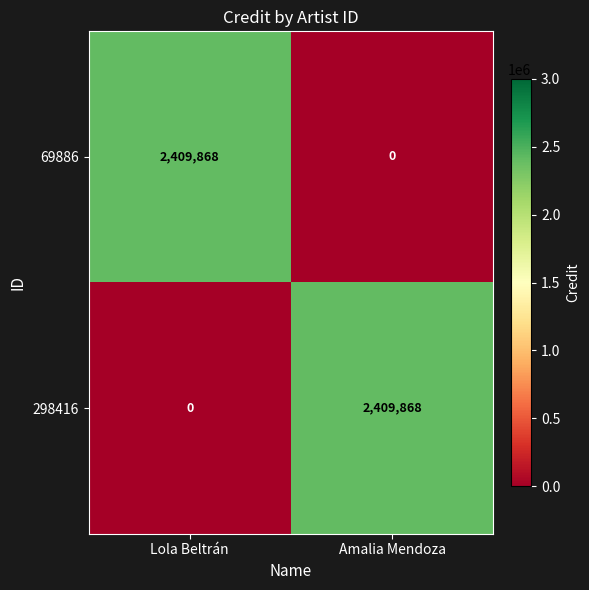

At how many categories does at least one series exceed 1092066?

2